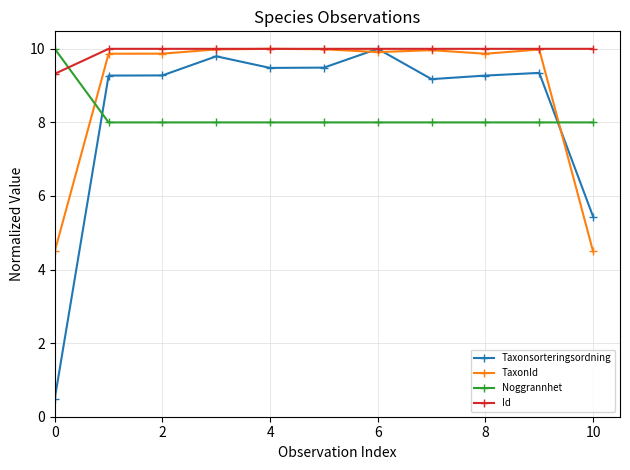

At how many categories does at least one series exceed 6?

11